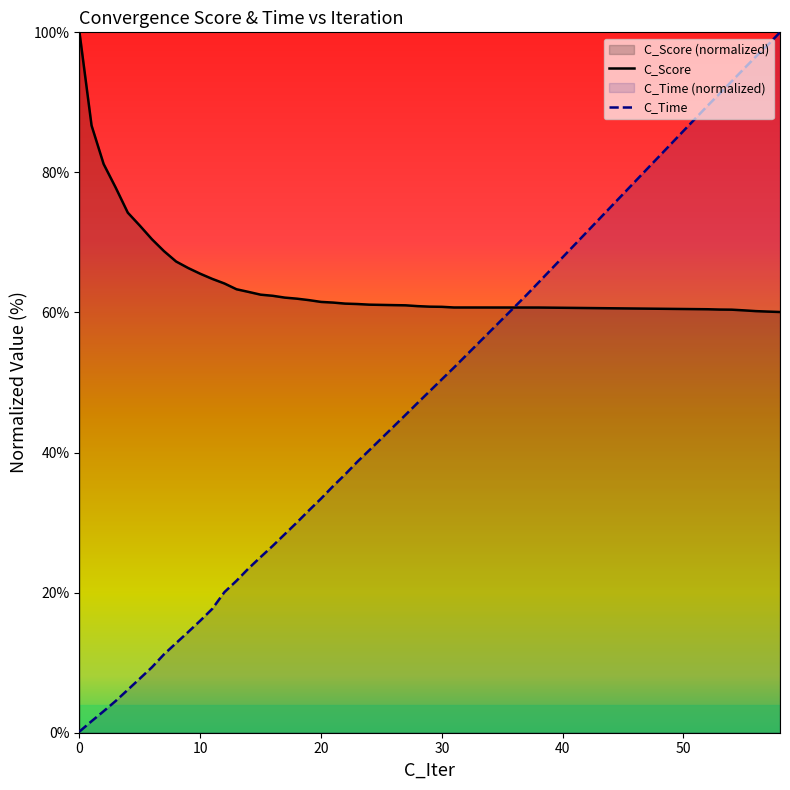

Which series ends up on top after the final intersection of C_Score and C_Time?

C_Time